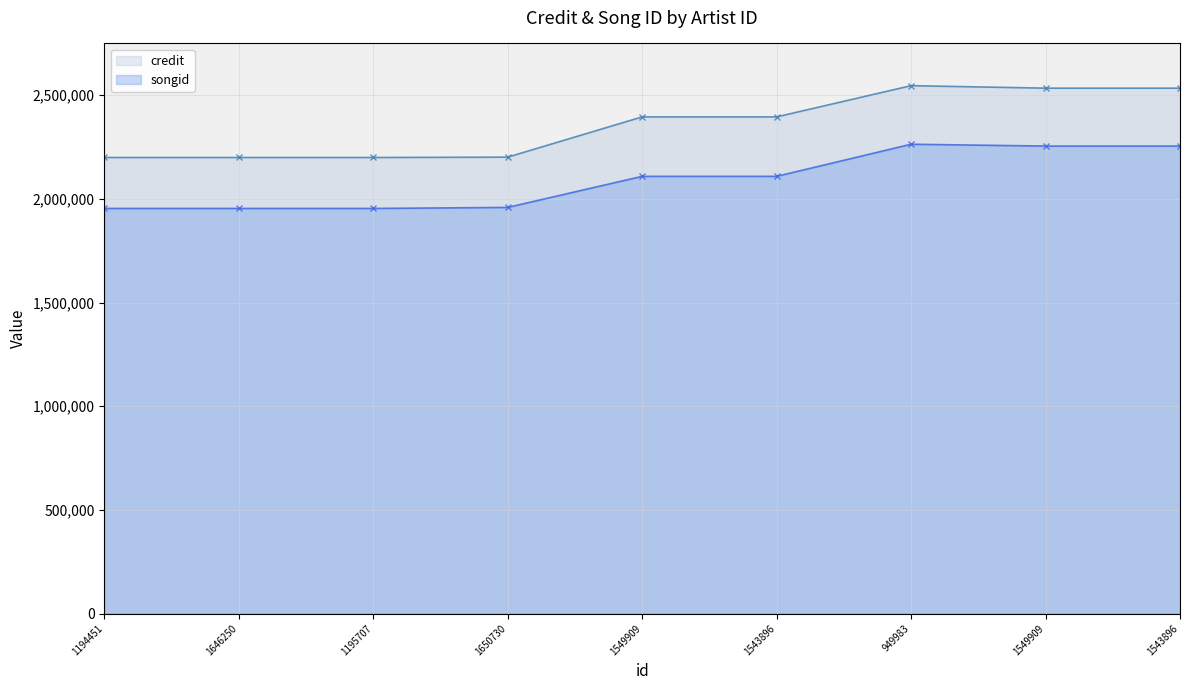

Which category has the lowest value across all series?

1194451